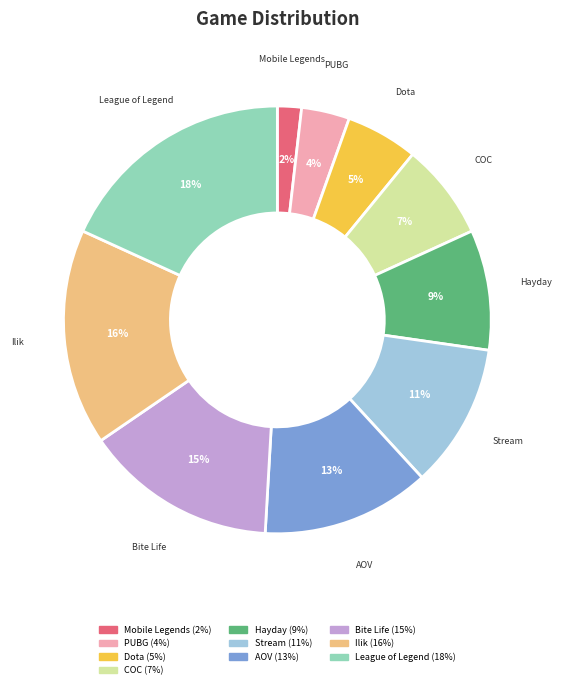

Is the sum of Ilik and League of Legend greater than half?

No